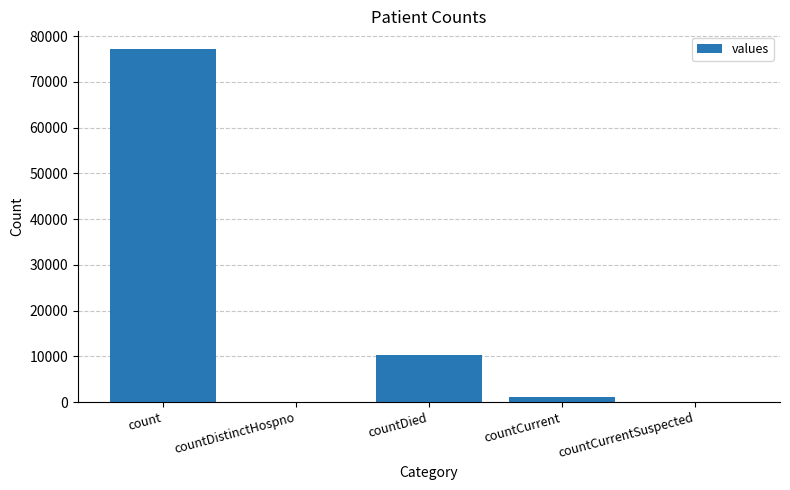

What is the maximum value shown in the chart?

77168